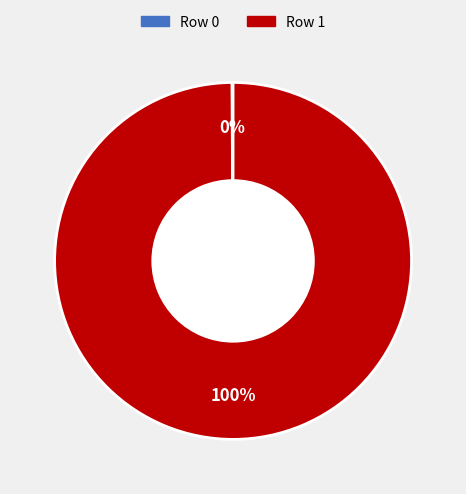

Which slice is the largest?

Row 1